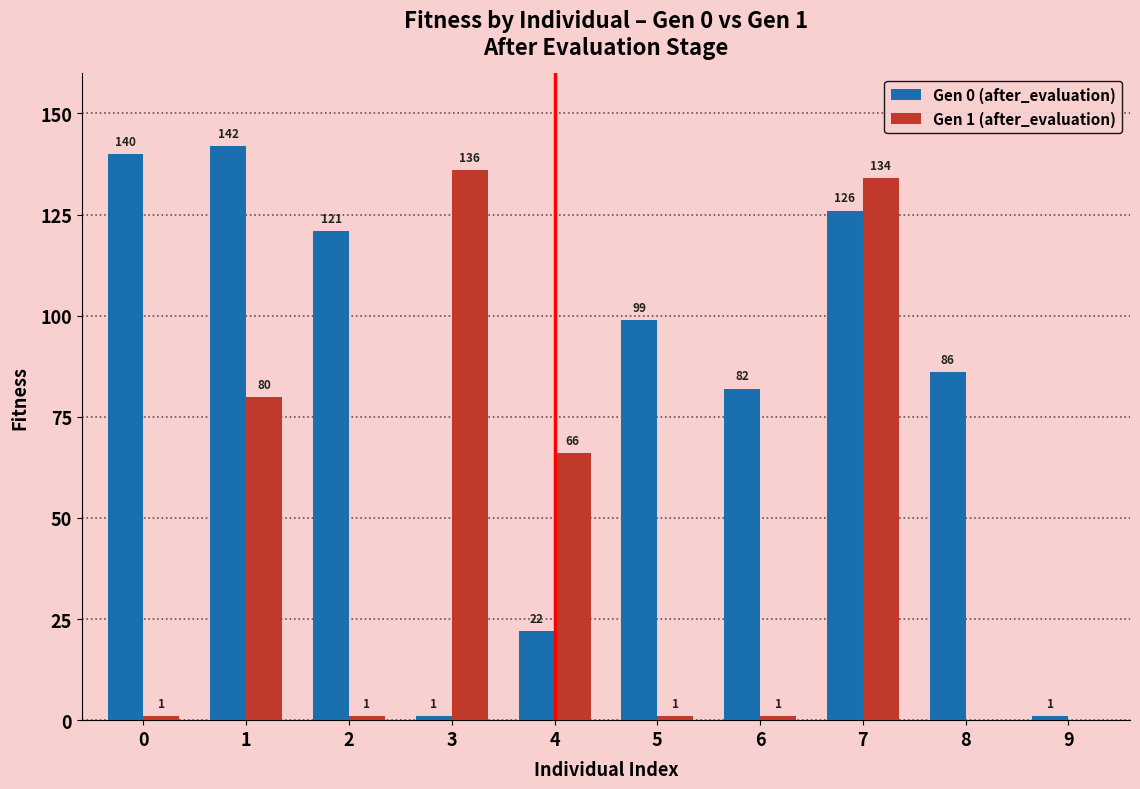

What is the sum of all Gen 0 (after_evaluation) values?

820